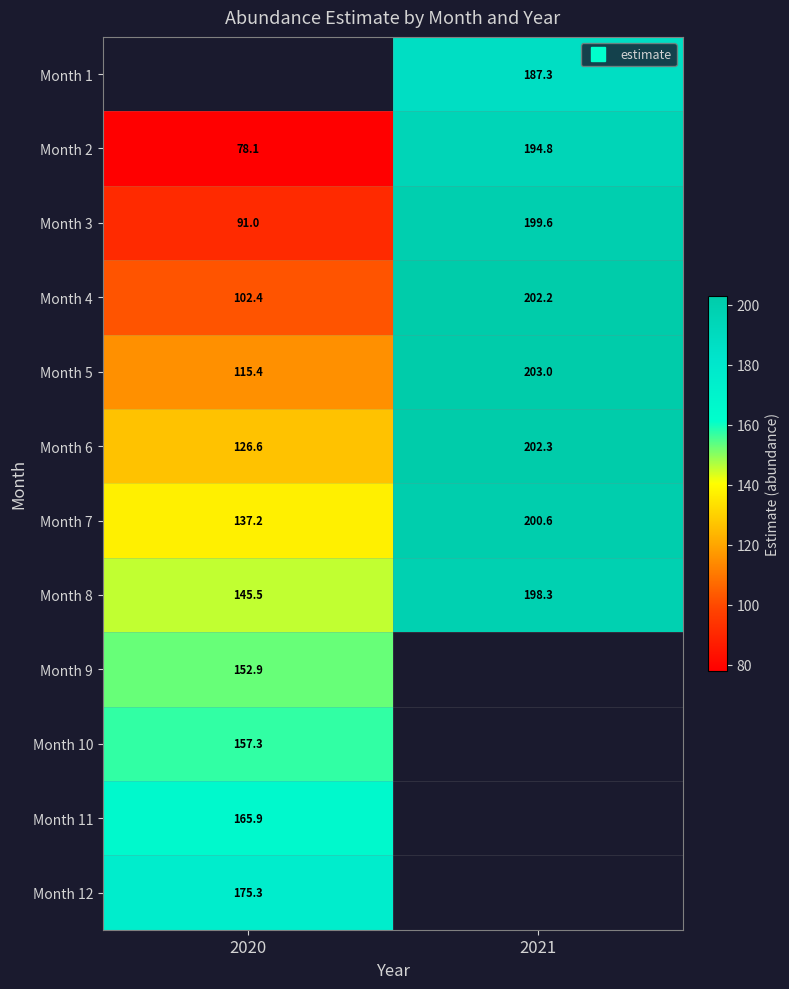

What is the average value of the Month 2 series?

136.5